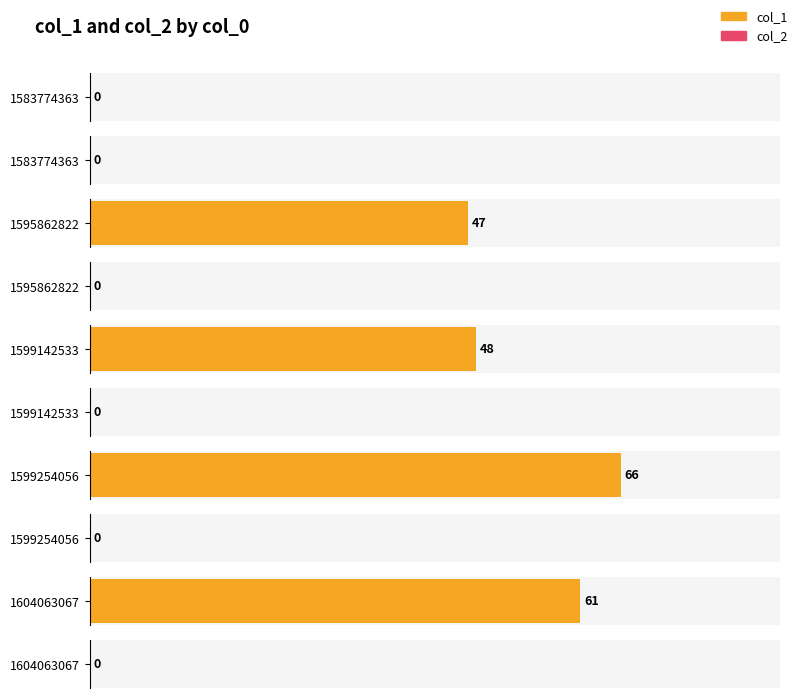

Which series changed the most between 1599142533 and 1599254056?

col_1